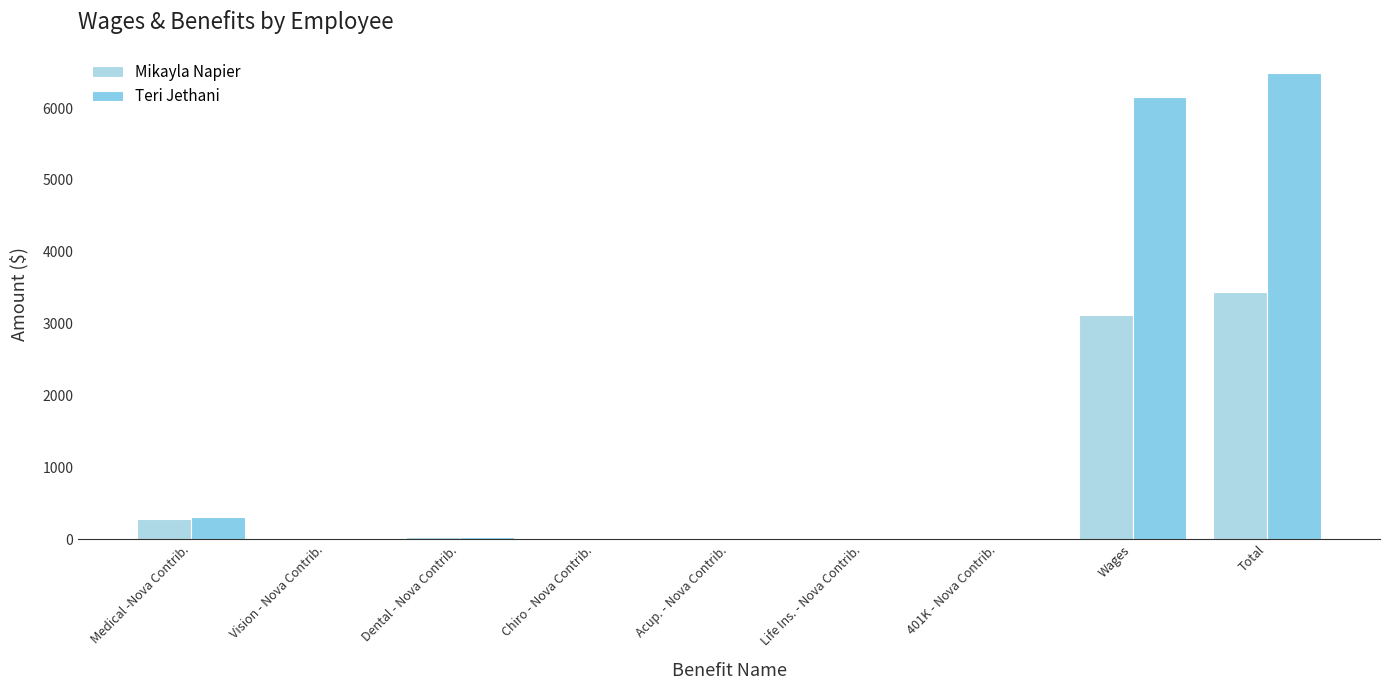

Which series has the largest range (max minus min)?

Teri Jethani